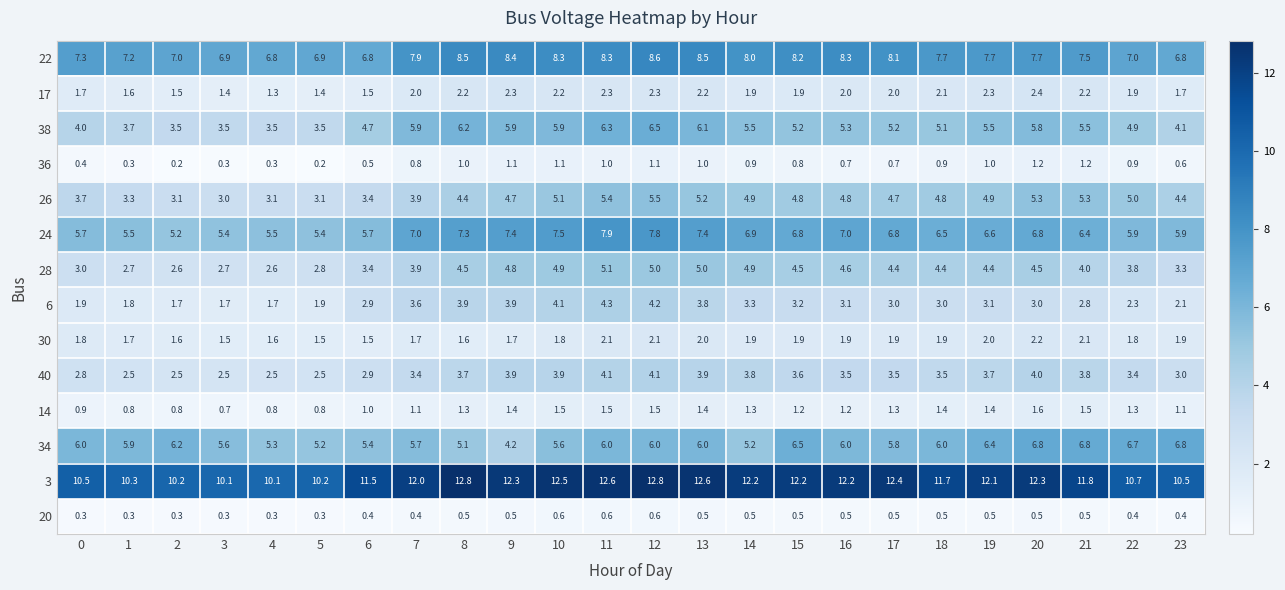

What is the approximate value of 3 at 15?

12.2